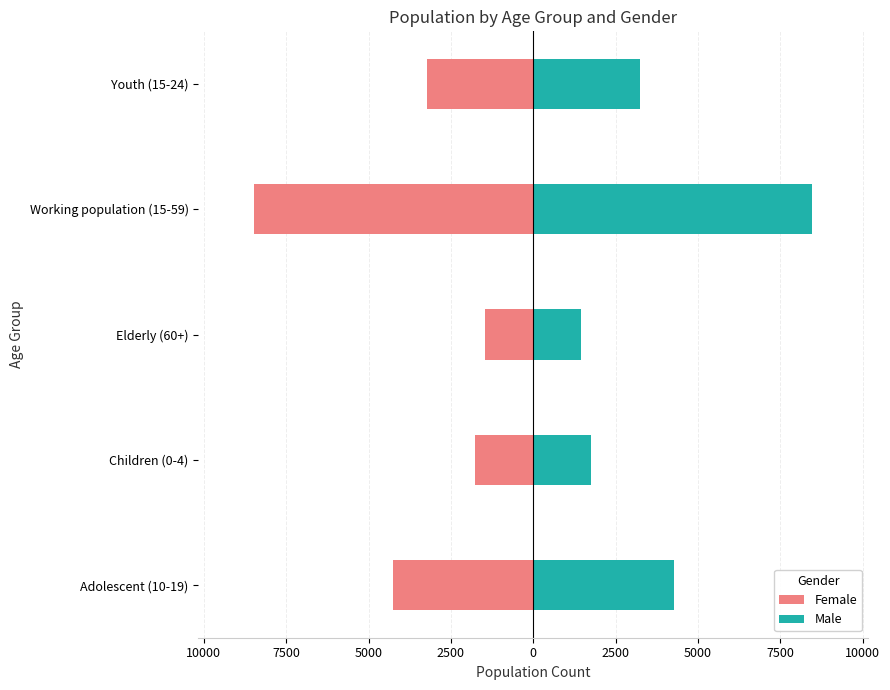

What is the value of the Male bar at the 5th from the left?

3232